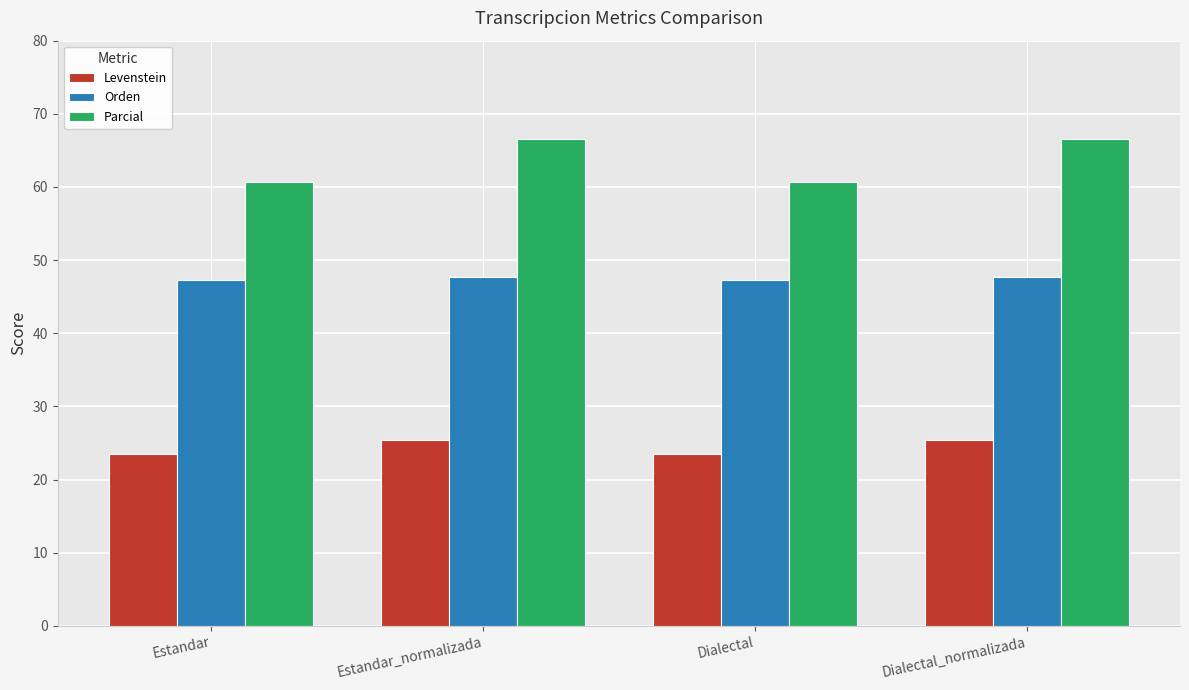

List the series in order of their overall mean, highest first.

Parcial, Orden, Levenstein